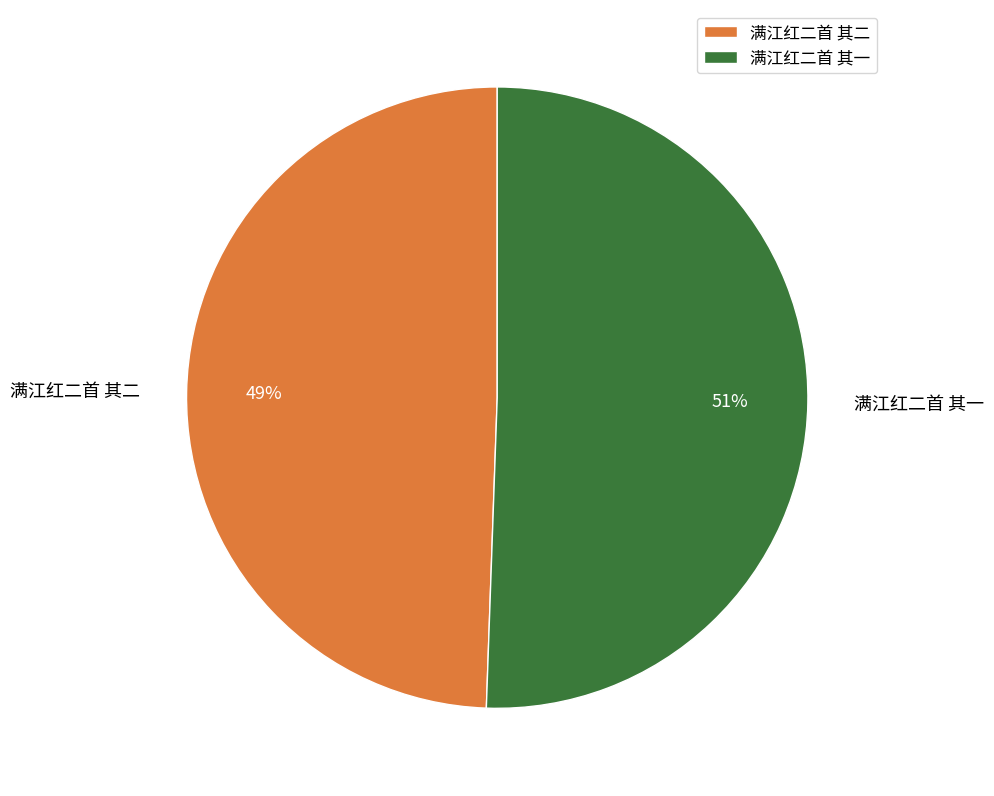

How many slices are in this pie chart?

2